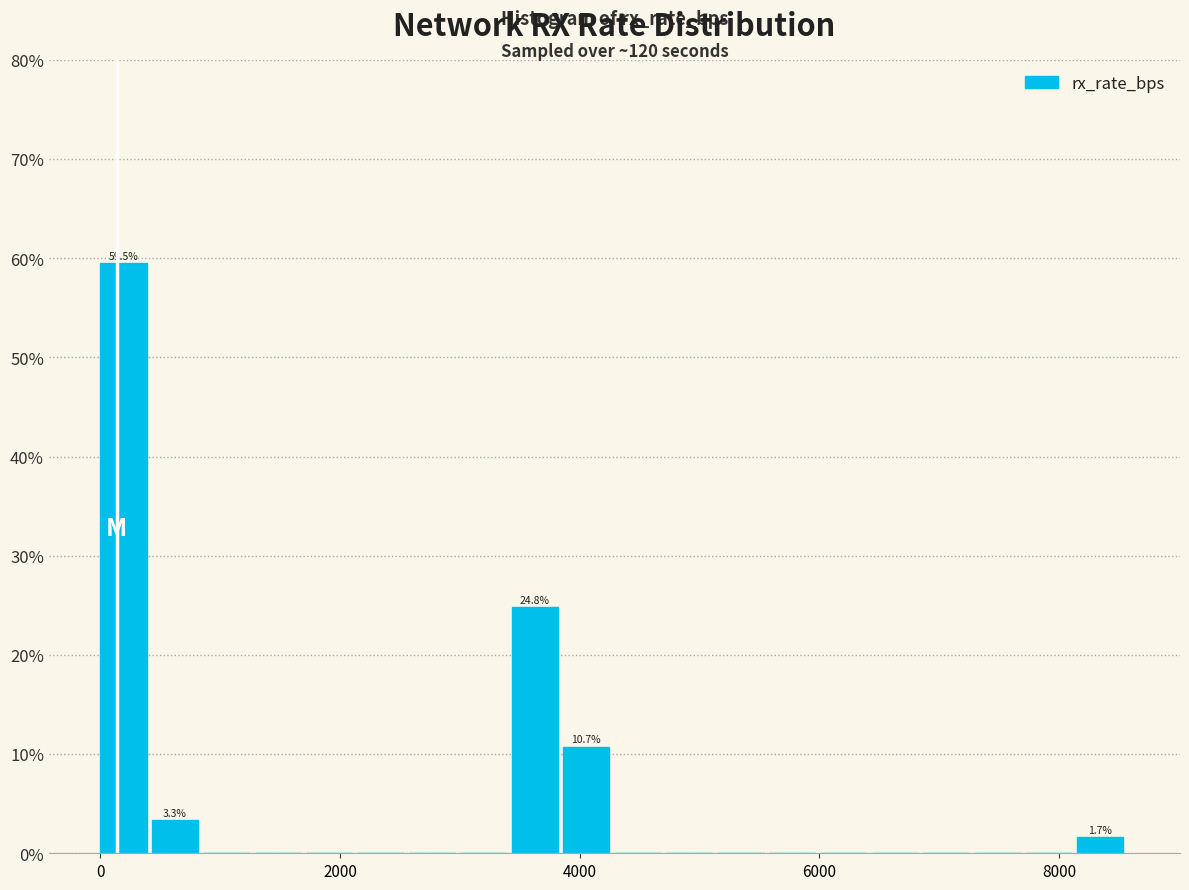

Around what value on the x-axis is the tallest bar? Give the approximate position of its centre, as read against the axis.

200